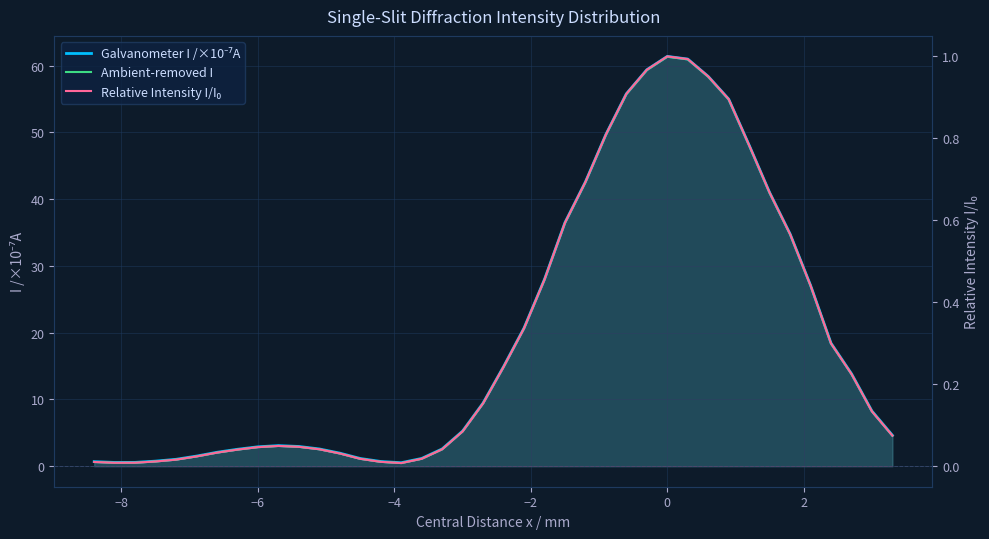

Which series has the widest spread of values?

Ambient-removed I